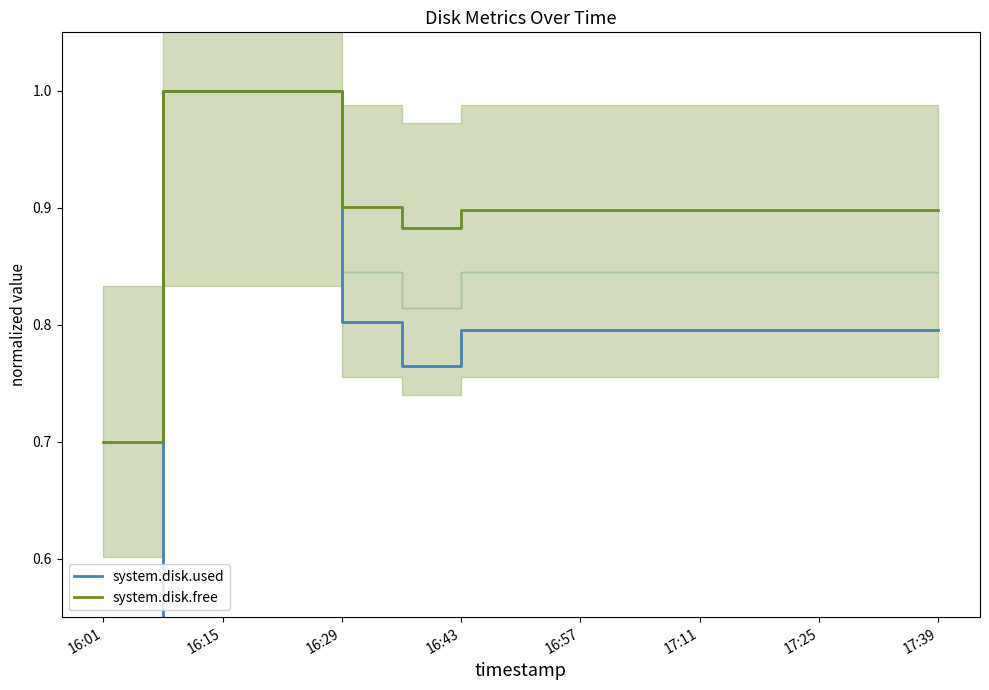

Where is system.disk.used nearest to the value 0?

16:01